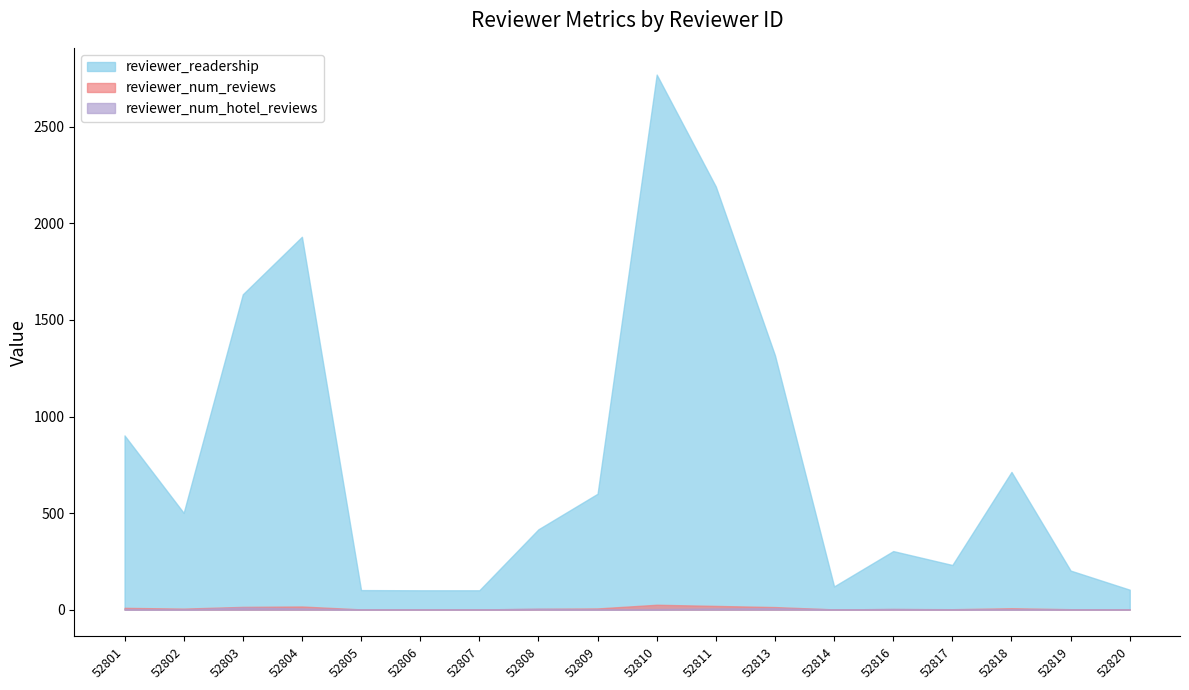

At which category does reviewer_num_hotel_reviews reach its first local peak?

52803